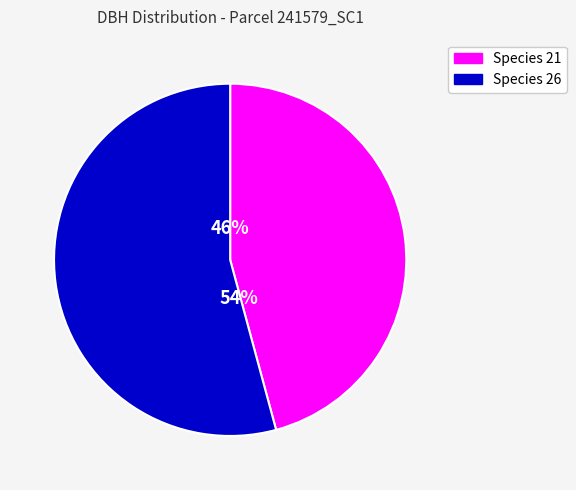

What percentage is the Species 21 slice, to the nearest percent?

46%